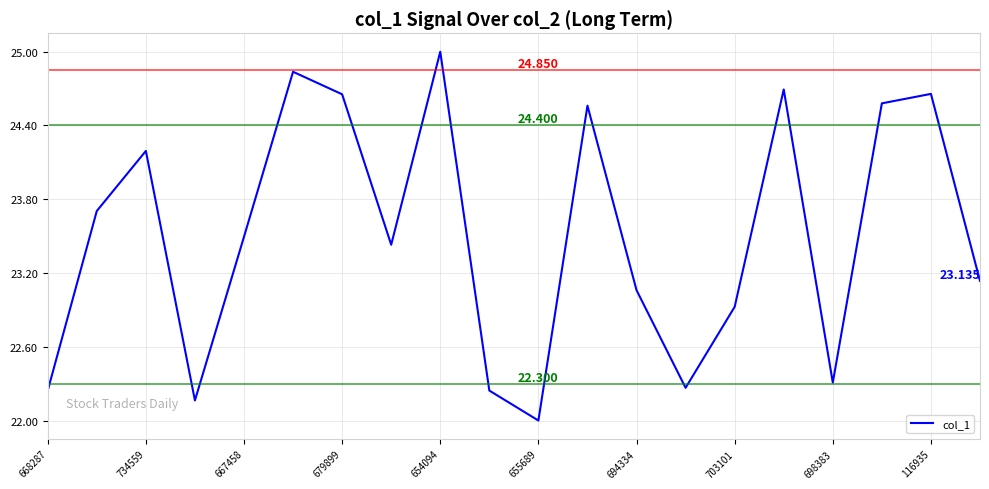

True or false: there are more than 0 points higher than both neighbors.

True